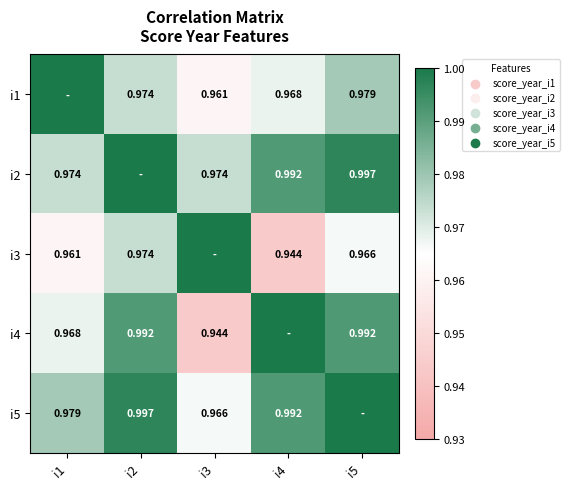

Which category has the highest value across all series?

i1